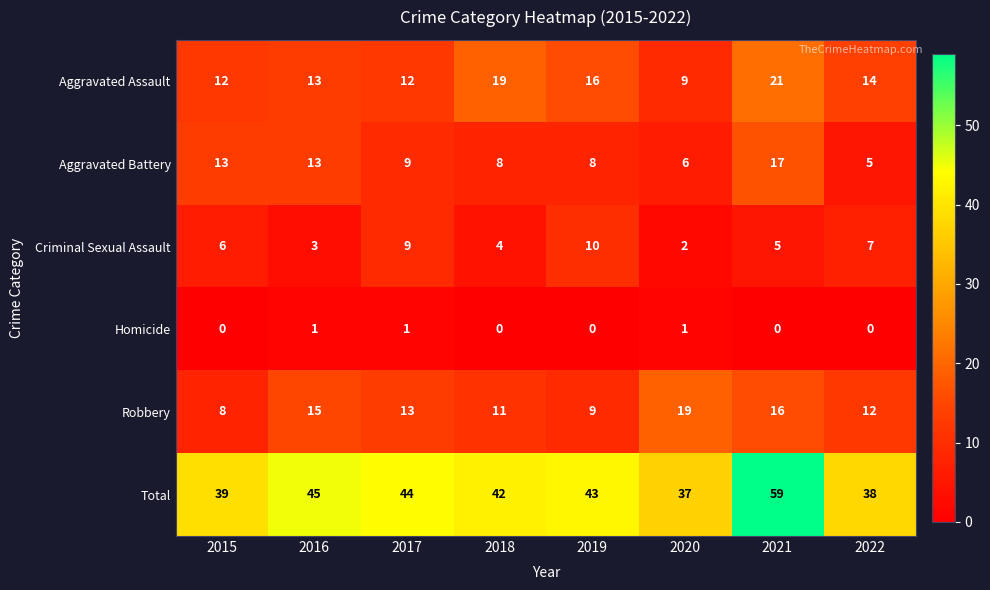

Which series has the largest total across all categories?

Total